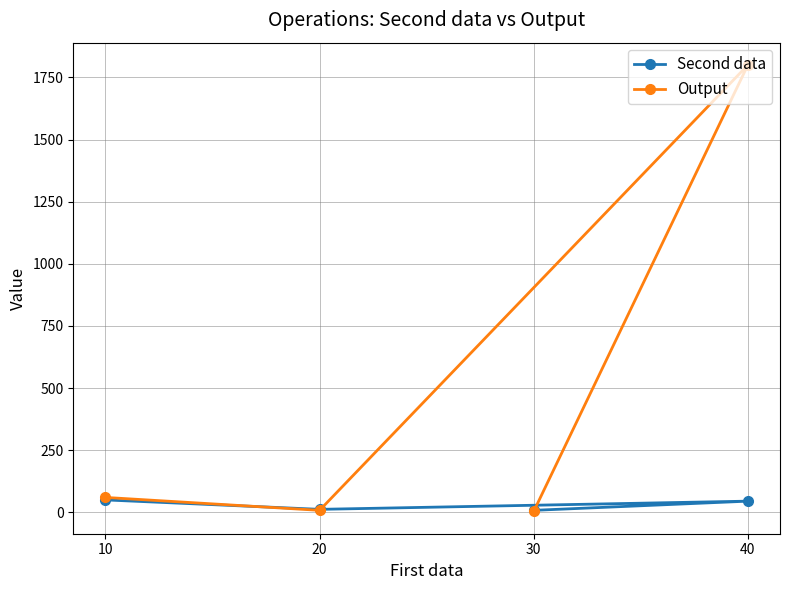

Count the number of data series in this chart.

2